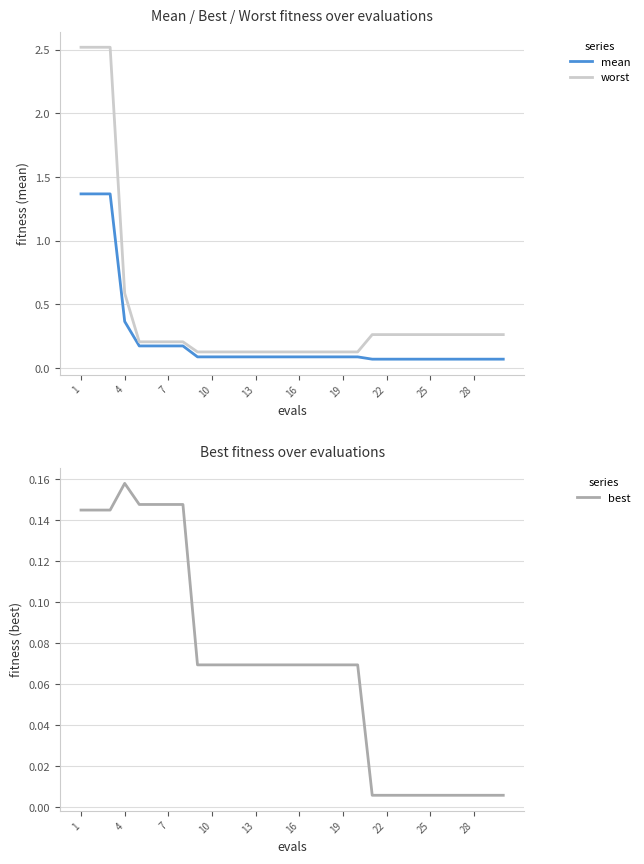

Where is worst nearest to the value 1?

4